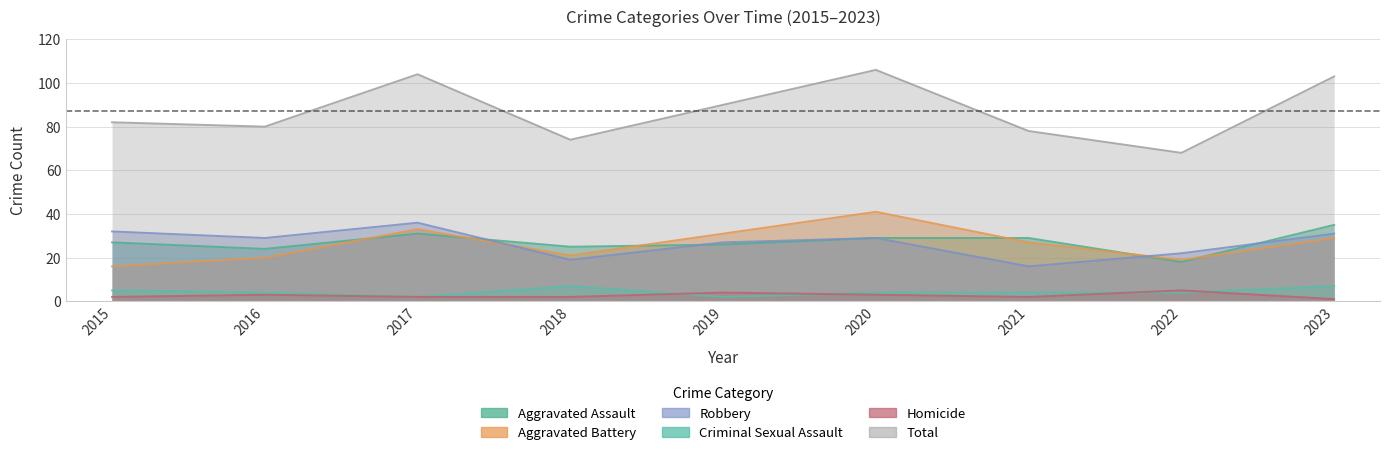

What is the total value across all series at 2022?

136